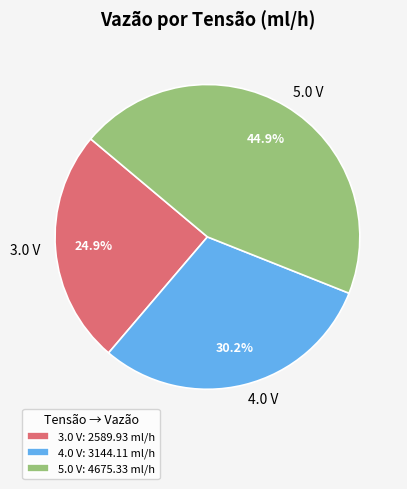

To the nearest percent, what portion does 4.0 V represent?

30%